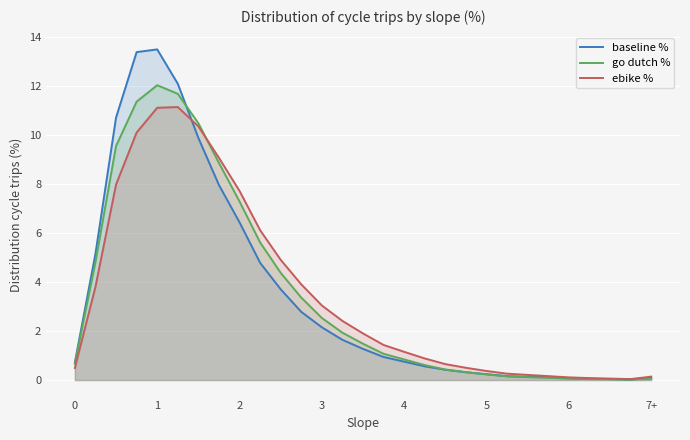

How many series are shown in this chart?

3